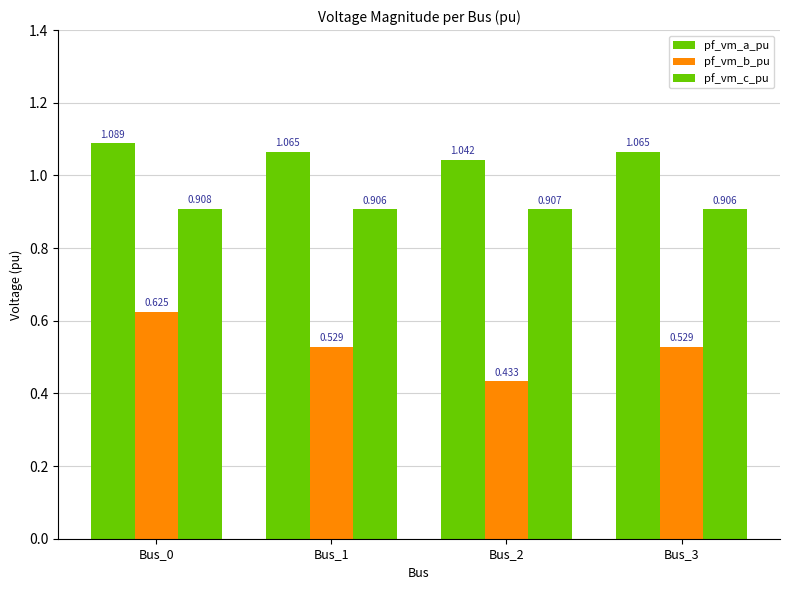

What value does the pf_vm_b_pu series have at Bus_1?

0.5